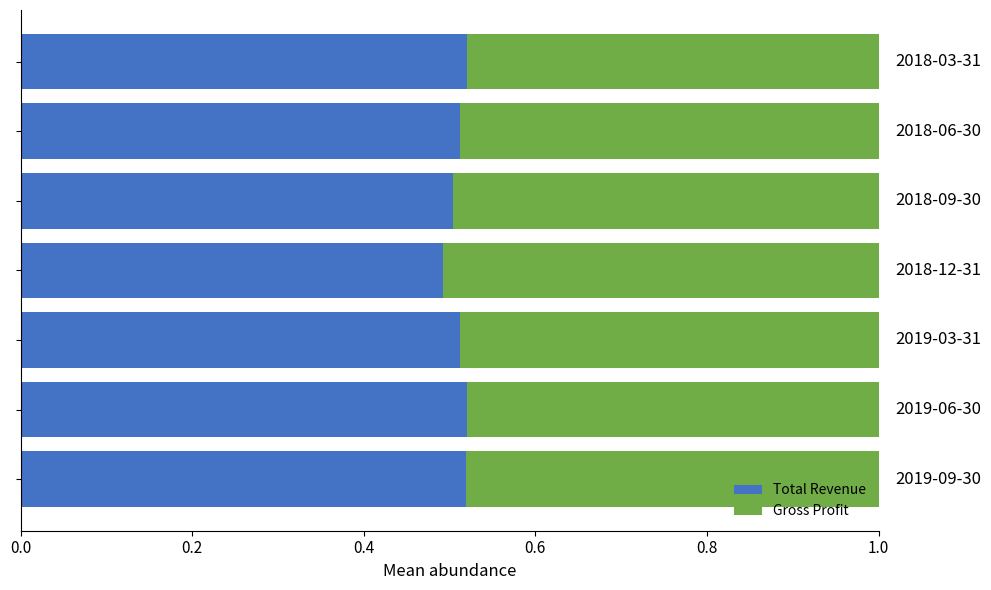

What is the sum of all Total Revenue values?

3.6